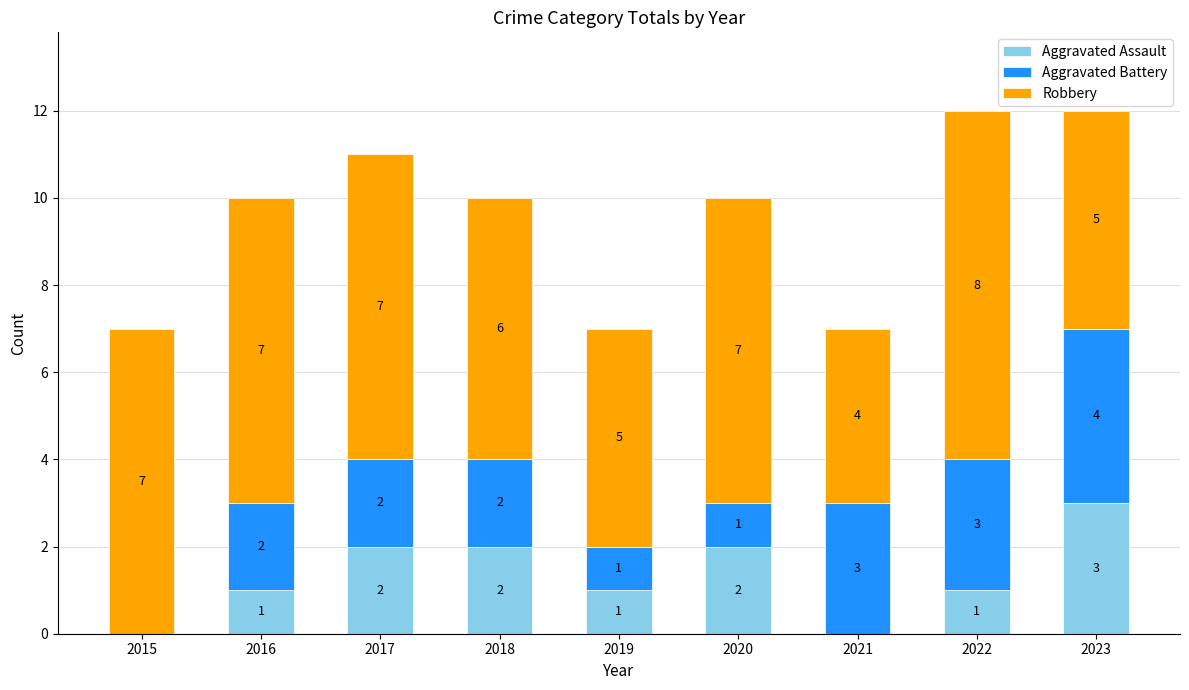

What are all the series names shown in the legend?

Aggravated Assault, Aggravated Battery, Robbery